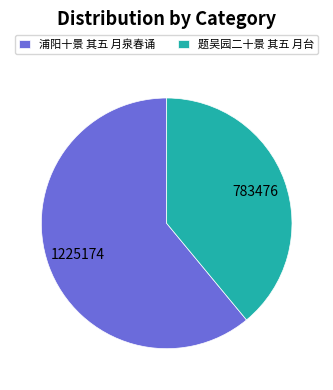

Is the sum of 题吴园二十景 其五 月台 and 浦阳十景 其五 月泉春诵 greater than half?

Yes